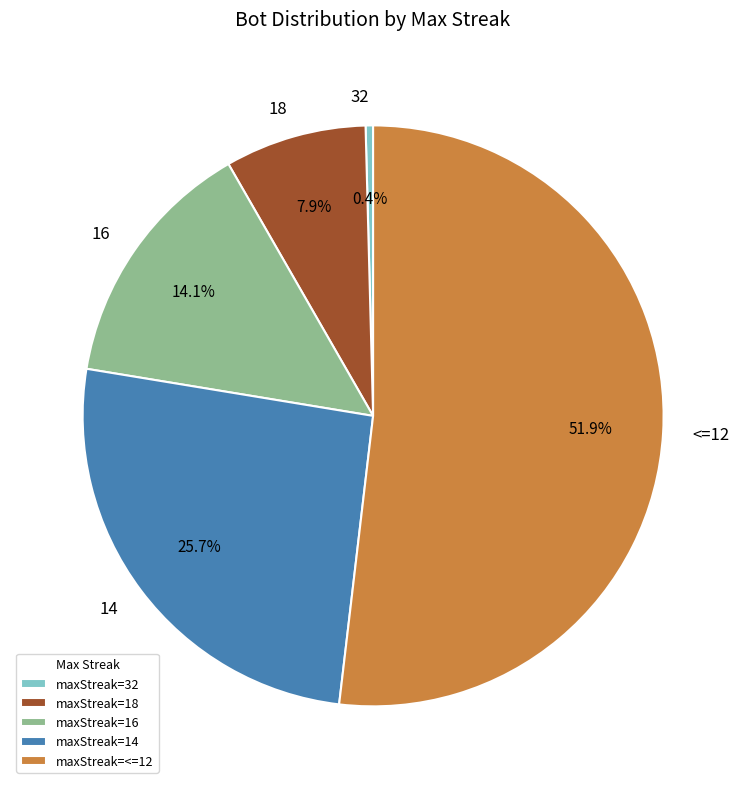

To the nearest percent, what percentage of the pie is 18?

8%